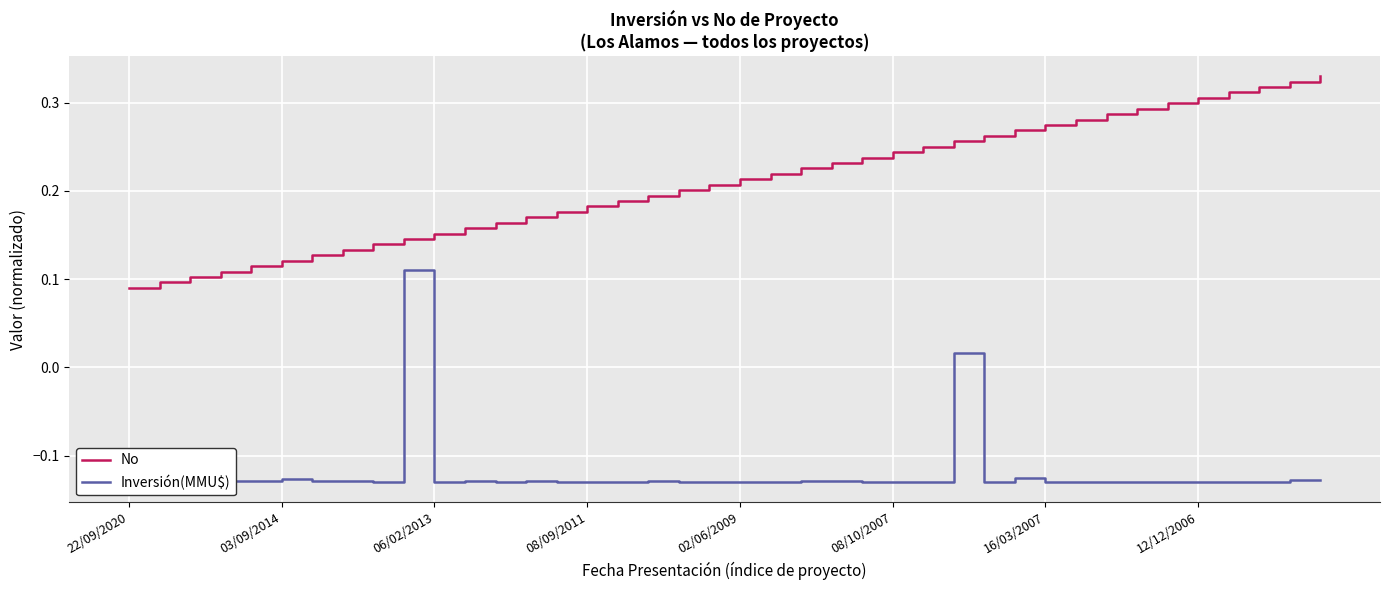

List the series in order of their overall mean, lowest first.

Inversión(MMU$), No